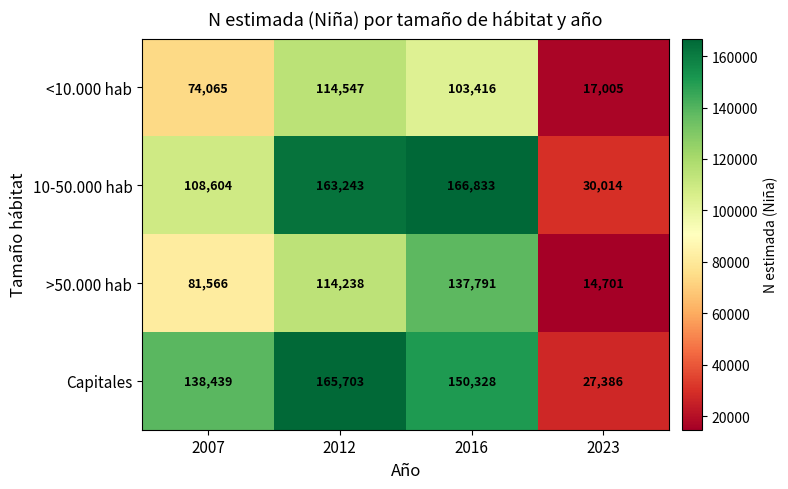

Count the number of data series in this chart.

4